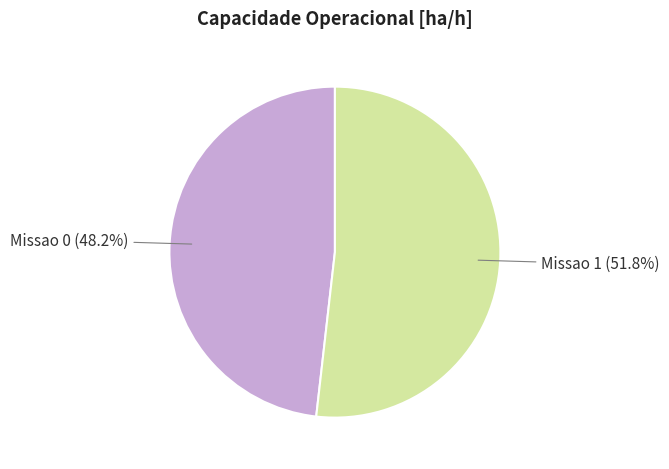

Between Missao 0 and Missao 1, which is larger?

Missao 1